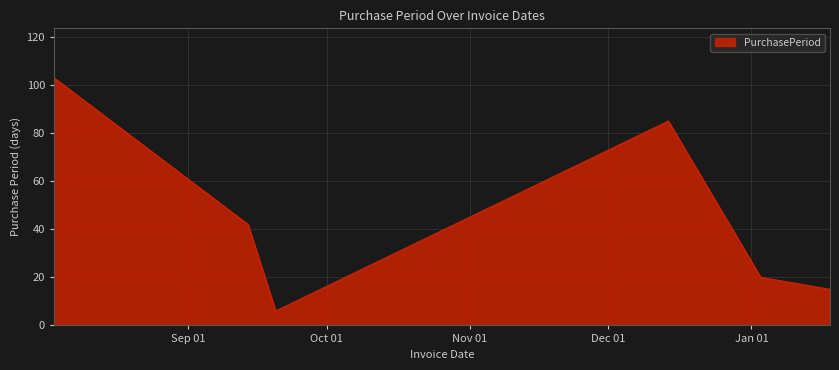

What is the minimum value shown in the chart?

6